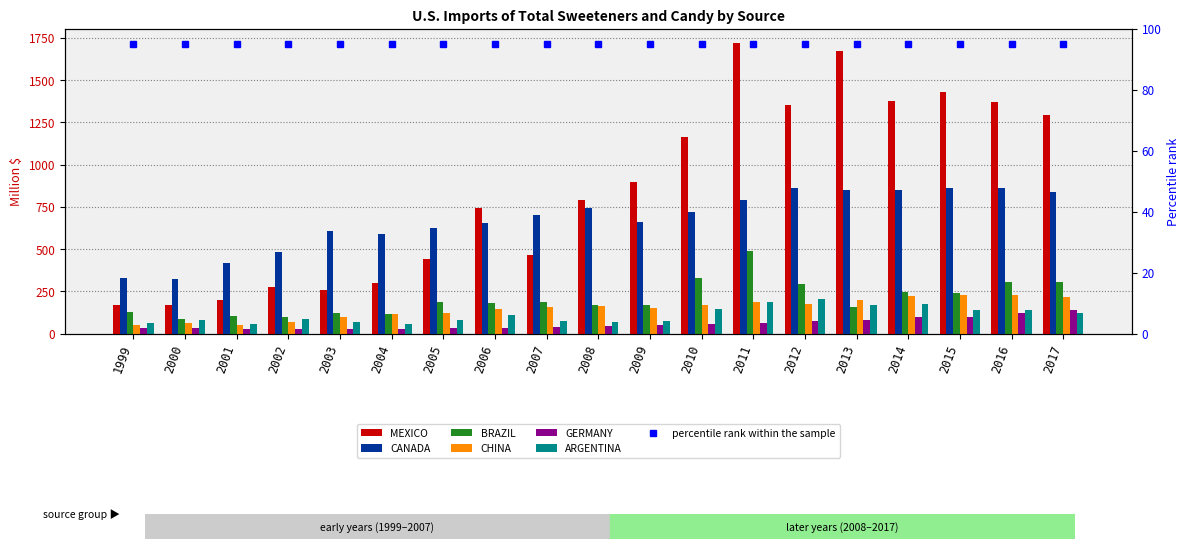

The value of ARGENTINA at 2017 is 123.4. True or false?

True